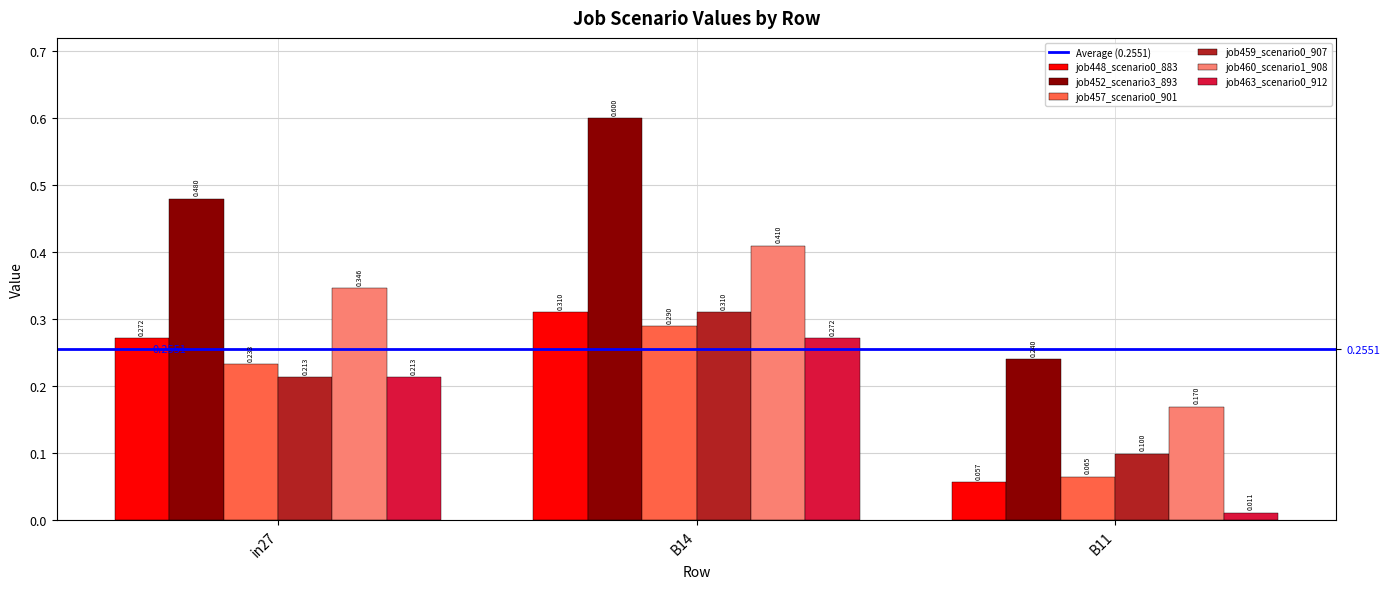

What position from the left is B11?

3